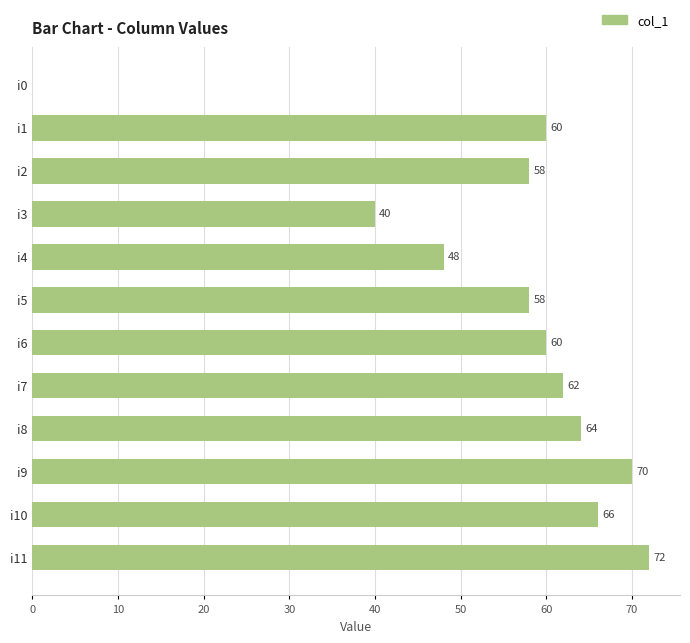

How many series are shown in this chart?

1